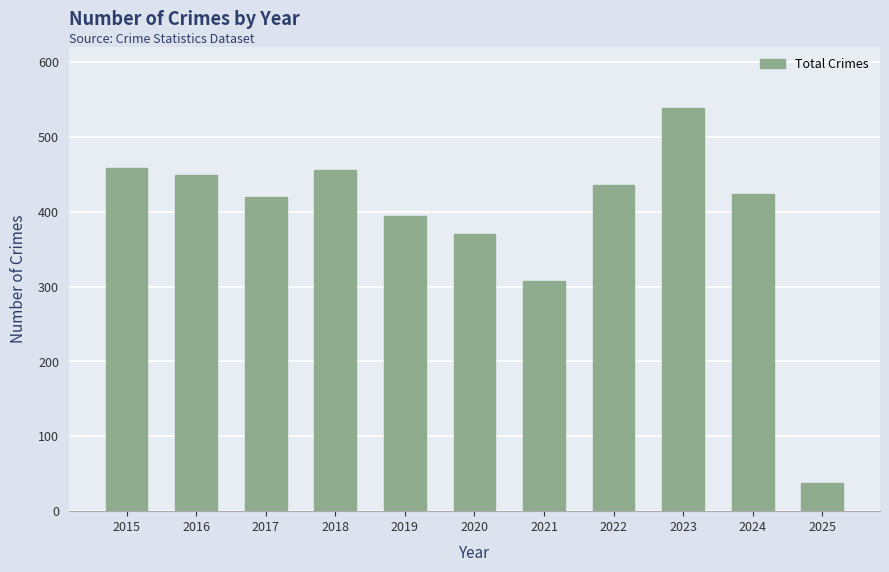

Reading left to right, extract all data points from this chart.

458	449	419	455	394	370	308	436	539	423	38